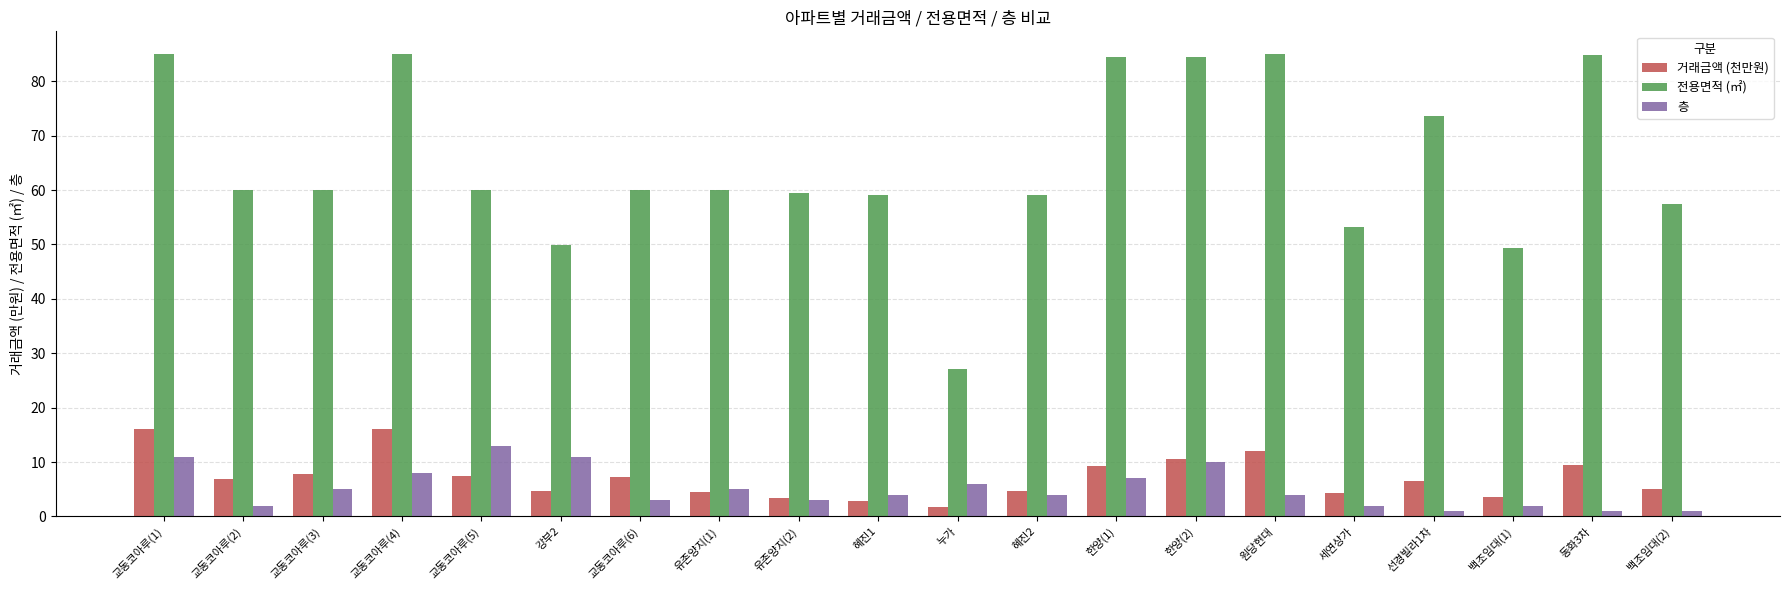

What value does the 거래금액 (천만원) series have at 세연상가?

4.3